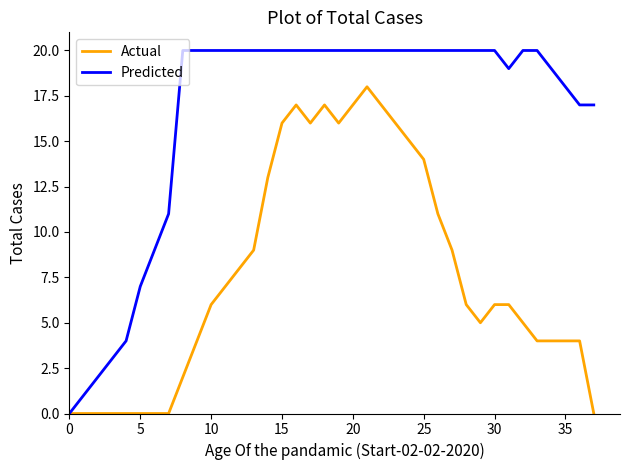

Reading right to left, extract all data points from this chart.

Actual: 0	4	4	4	4	5	6	6	5	6	9	11	14	15	16	17	18	17	16	17	16	17	16	13	9	8	7	6	4	2	0	0	0	0	0	0	0	0
Predicted: 17	17	18	19	20	20	19	20	20	20	20	20	20	20	20	20	20	20	20	20	20	20	20	20	20	20	20	20	20	20	11	9	7	4	3	2	1	0